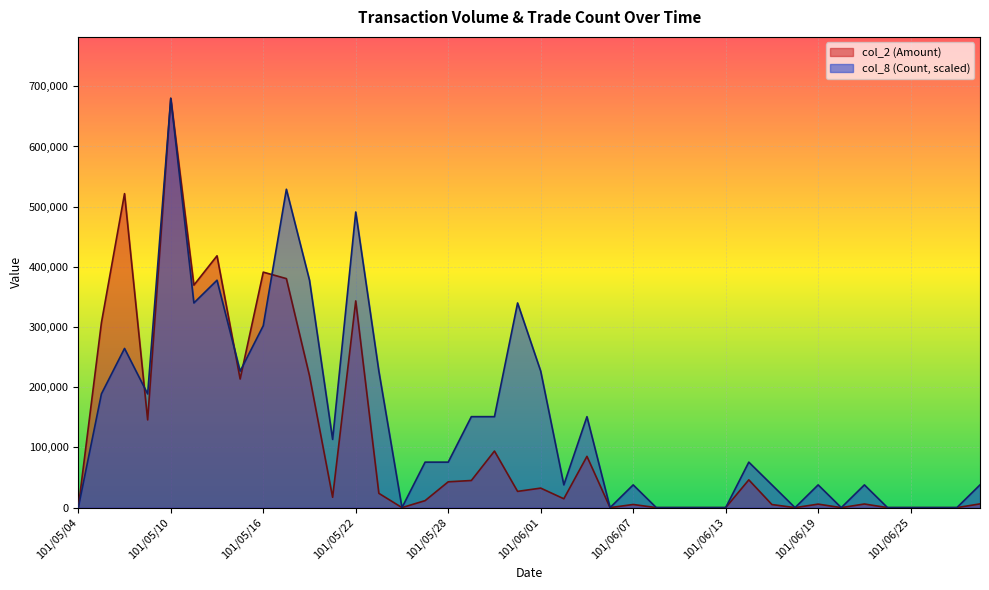

Which category has the lowest value in the col_2 (Amount) series?

101/05/04